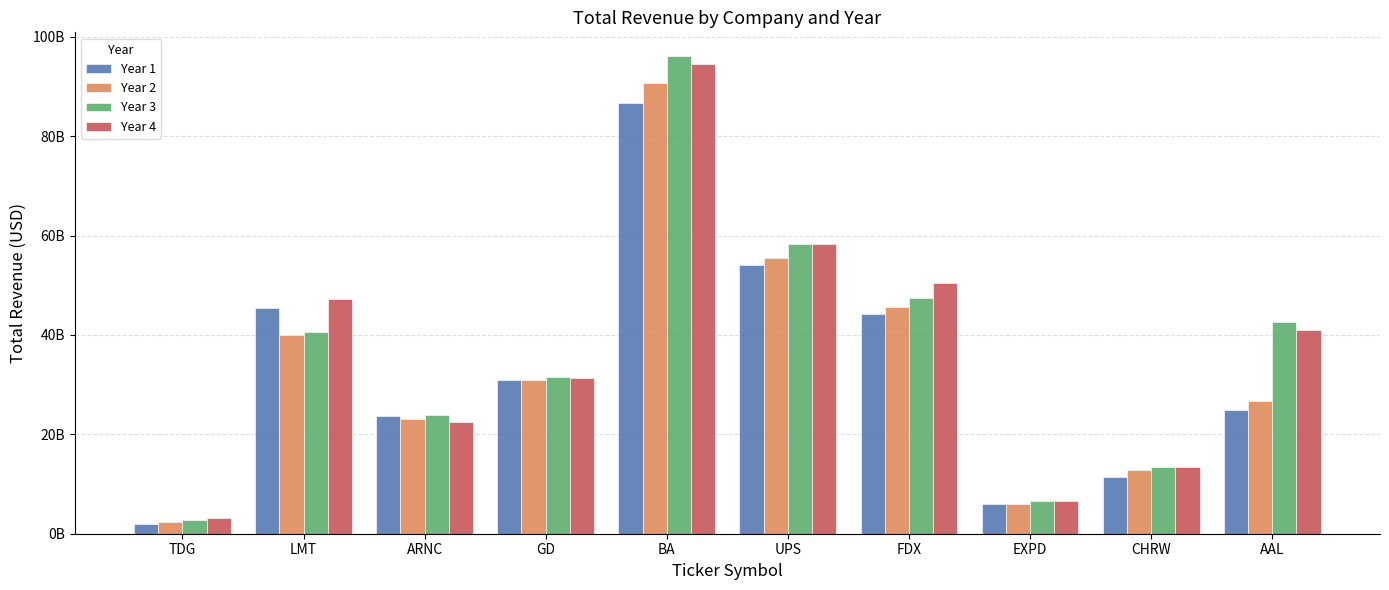

True or false: Year 2 has a value of 41977873412 at GD.

False